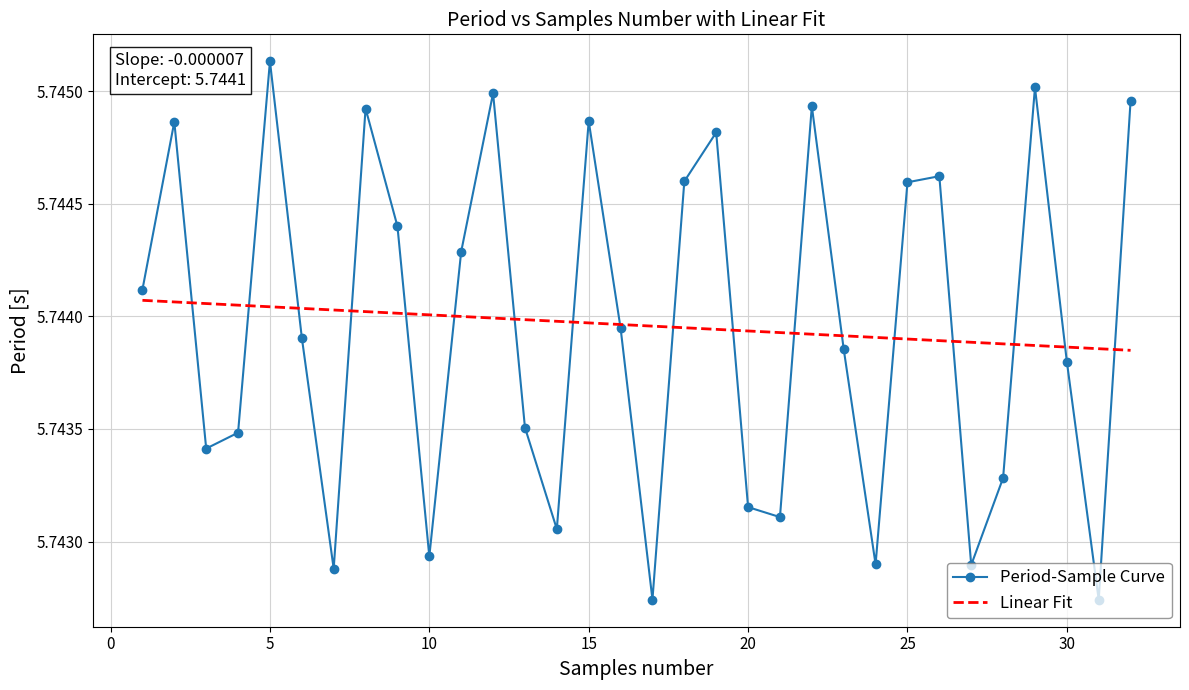

Which series has the widest spread of values?

Period-Sample Curve